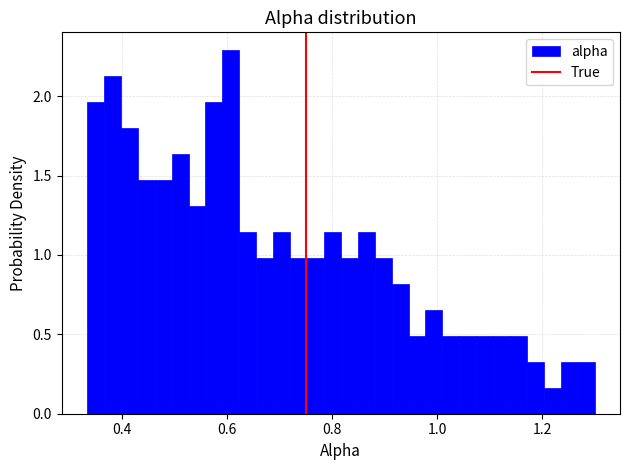

Read against the x-axis, roughly where is the centre of the tallest bar?

0.60